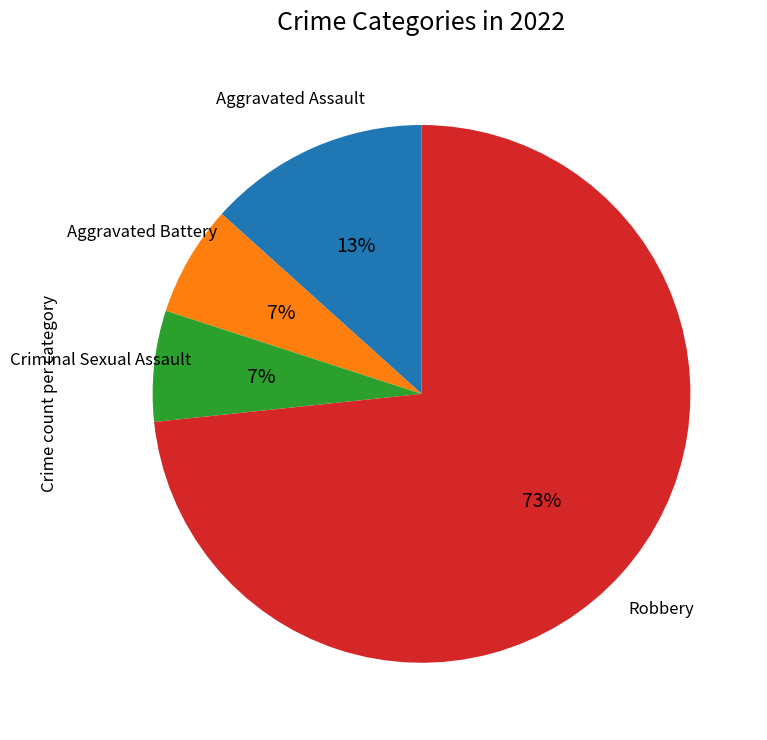

How many slices are in this pie chart?

4